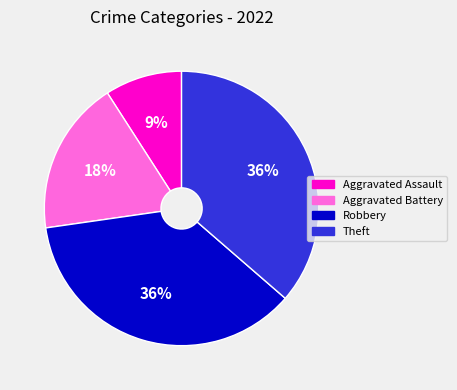

What is the smallest slice in the pie chart?

Aggravated Assault